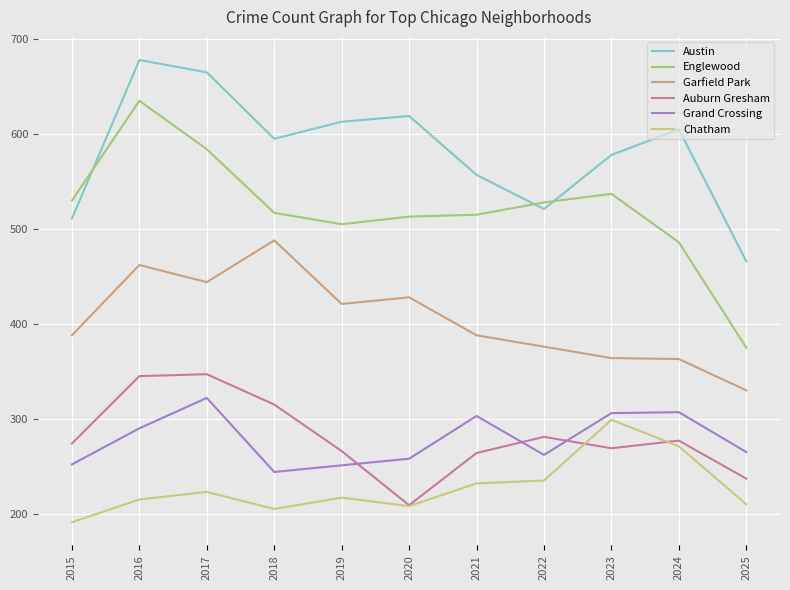

Which series ends up on top after the final intersection of Auburn Gresham and Chatham?

Auburn Gresham